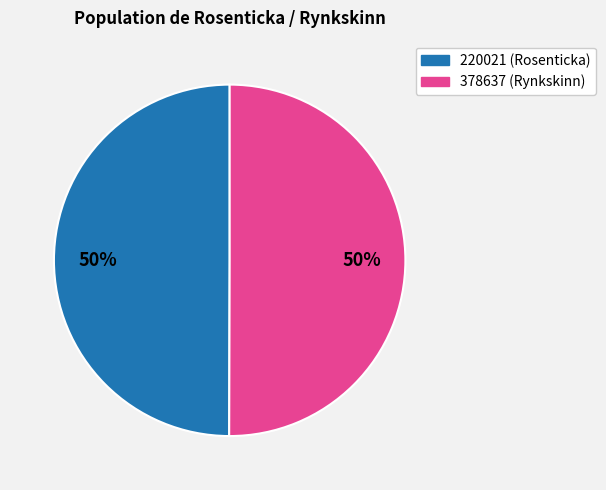

Combined, do 220021 and 378637 account for over 50%?

Yes